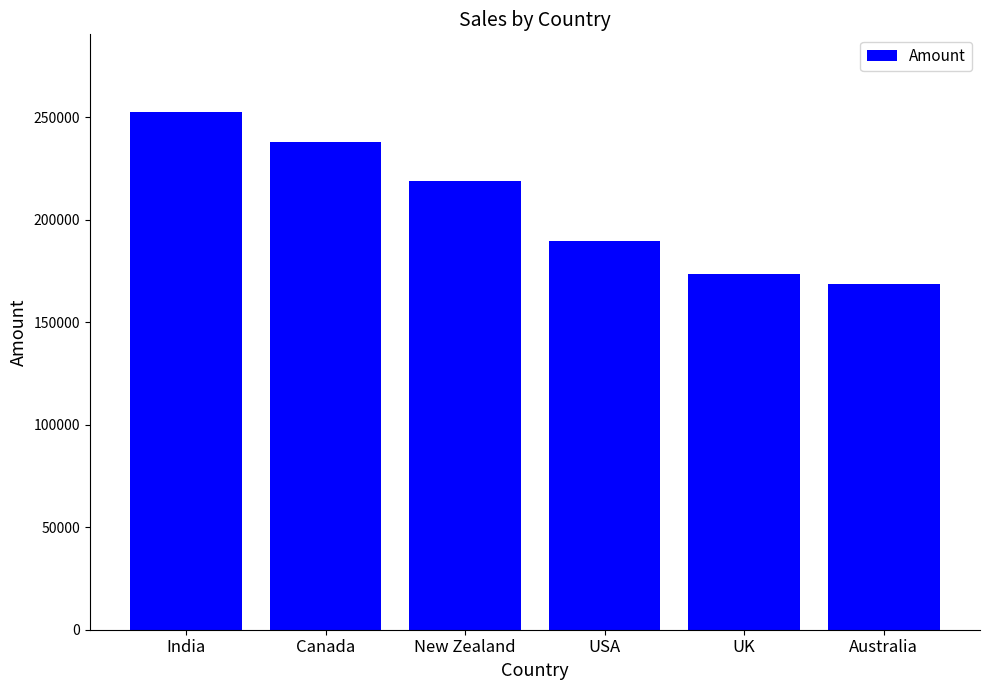

What is the average value?

206812